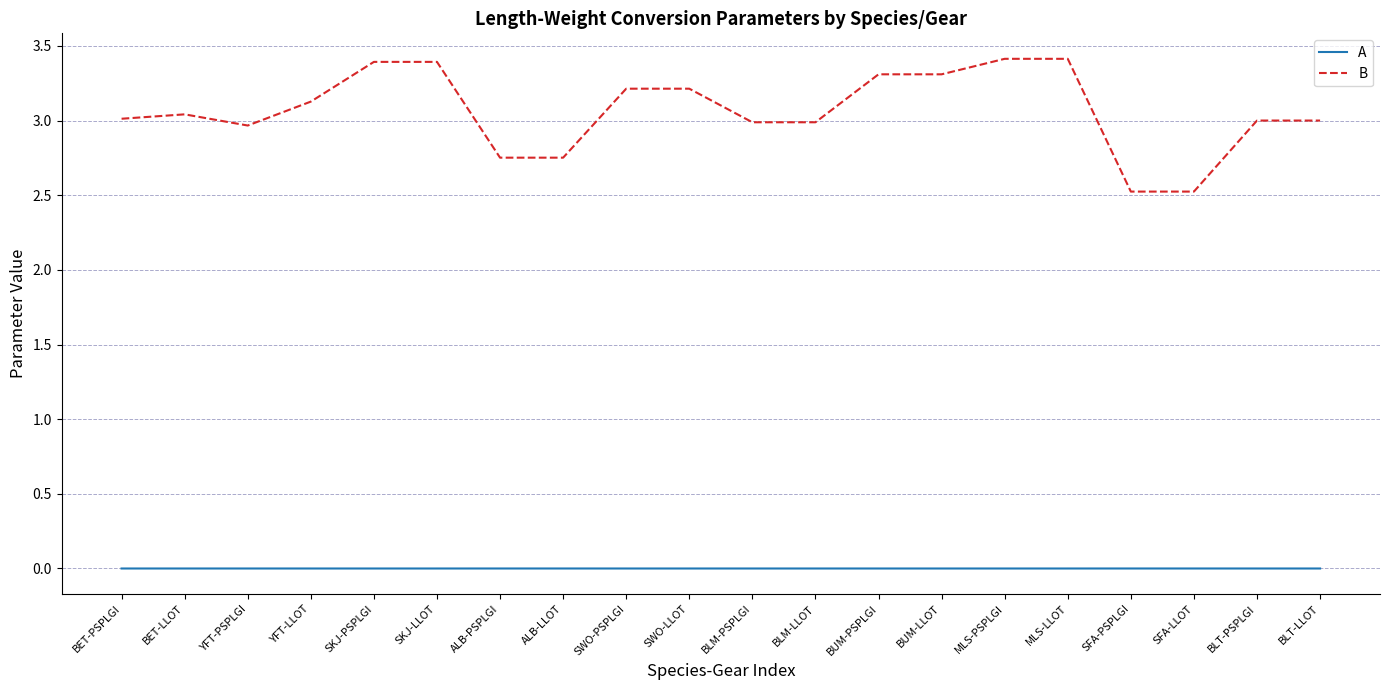

What is the highest value of the B series?

3.4